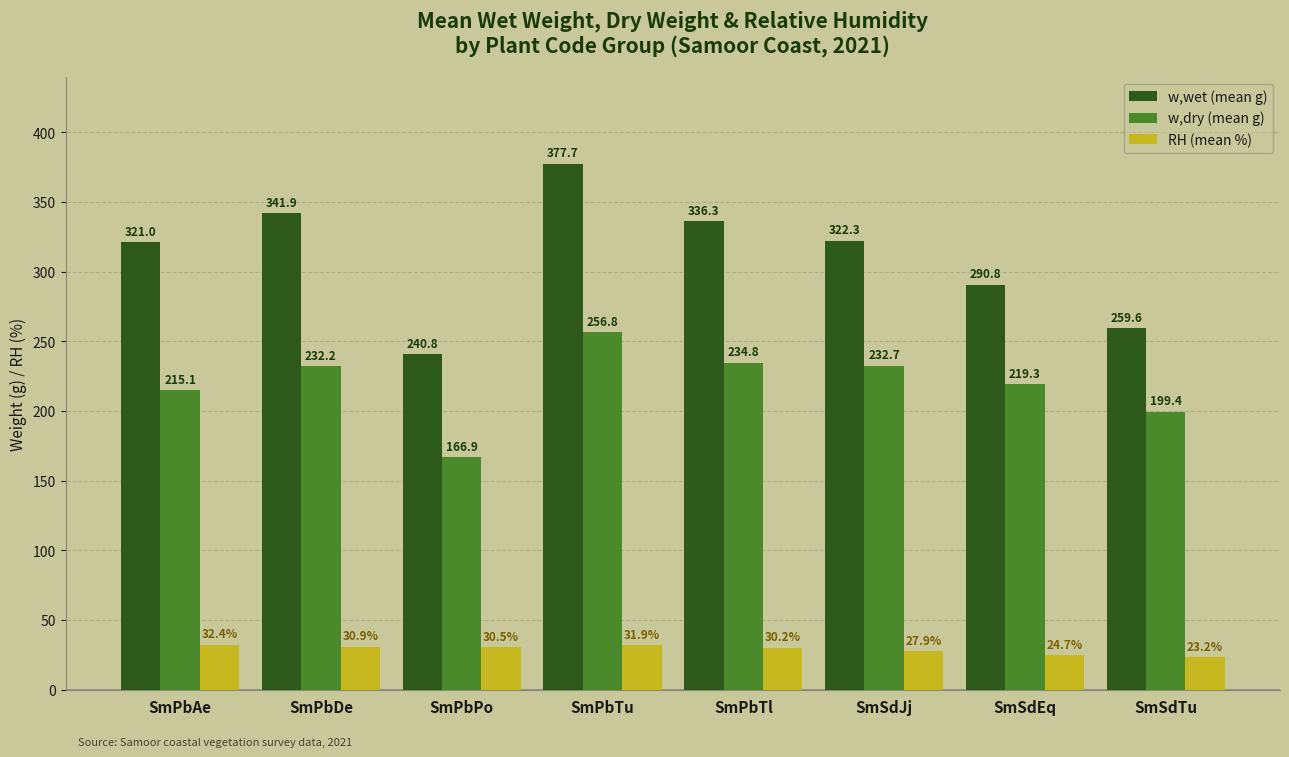

How many groups of bars are there?

8